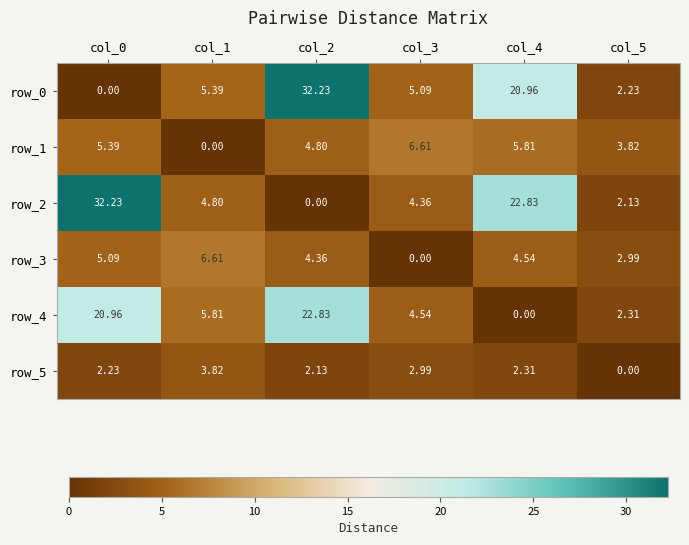

What value does the row_4 series have at col_5?

2.3